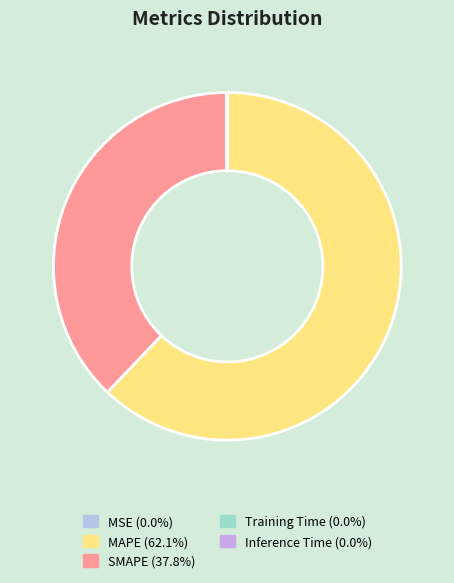

To the nearest percent, what is the average slice percentage?

20%